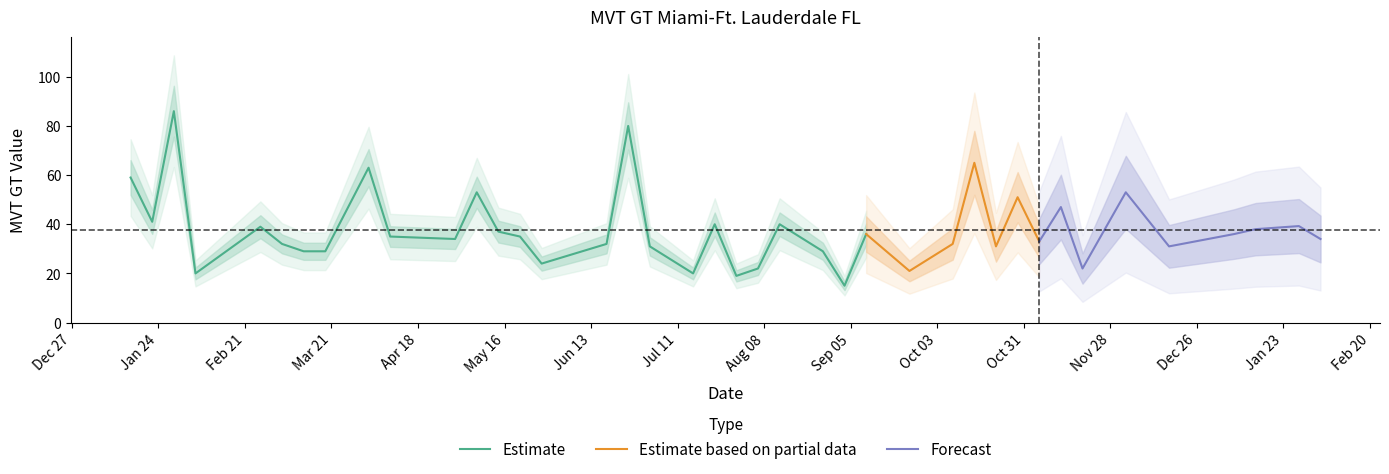

List the labels in order of value, largest first.

2, 16, 28, 8, 0, 11, 34, 30, 32, 1, 19, 22, 38, 4, 37, 12, 25, 36, 9, 13, 10, 39, 31, 5, 15, 27, 17, 29, 35, 6, 7, 23, 14, 21, 33, 26, 3, 18, 20, 24